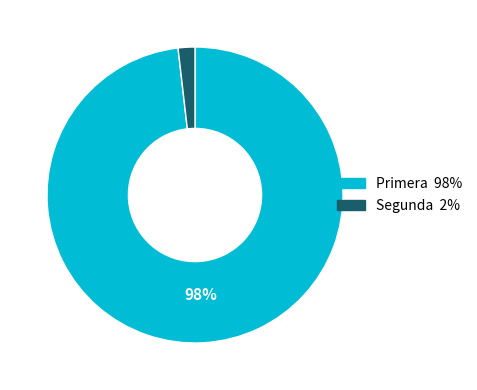

Is it true that Segunda is 51% of the pie?

False